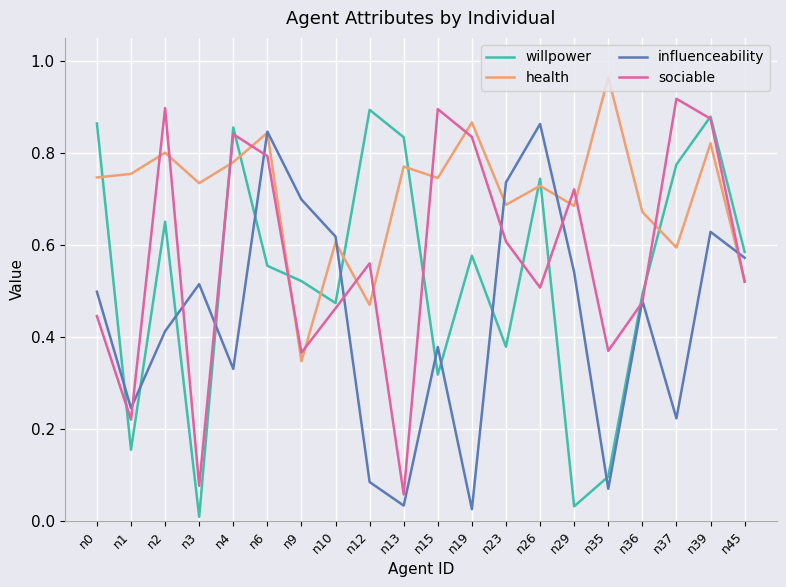

True or false: sociable has more than 0 interior local peaks.

True